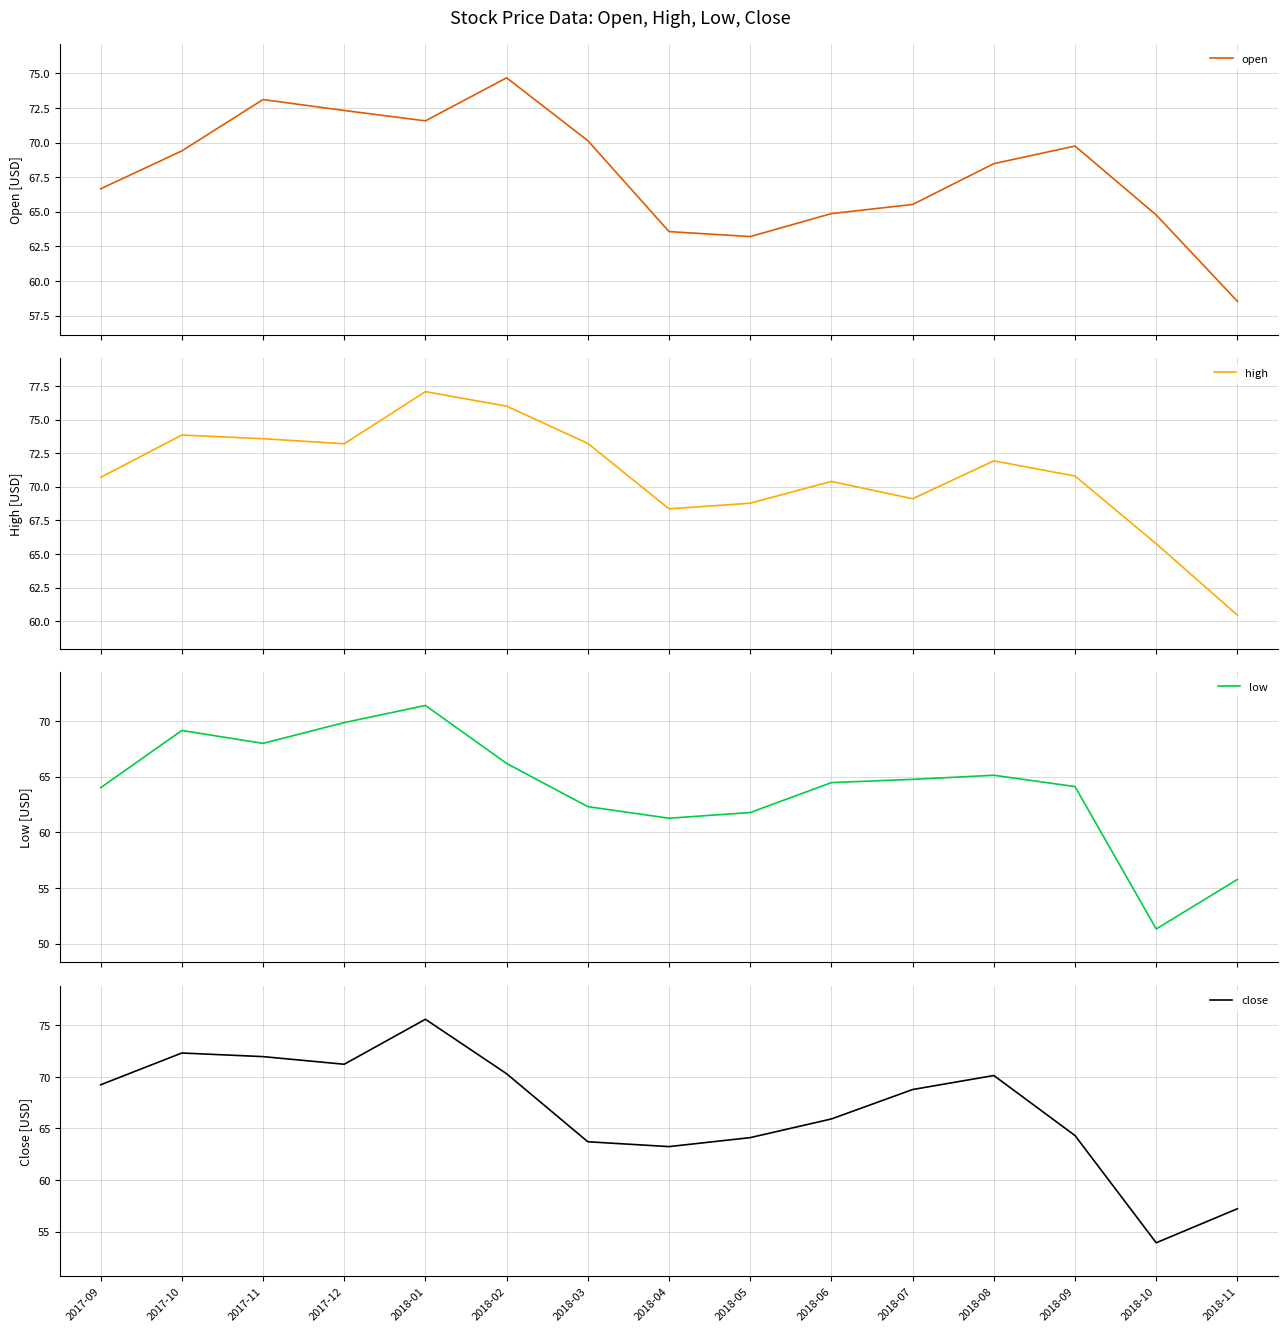

How many values in the high series exceed 70?

10